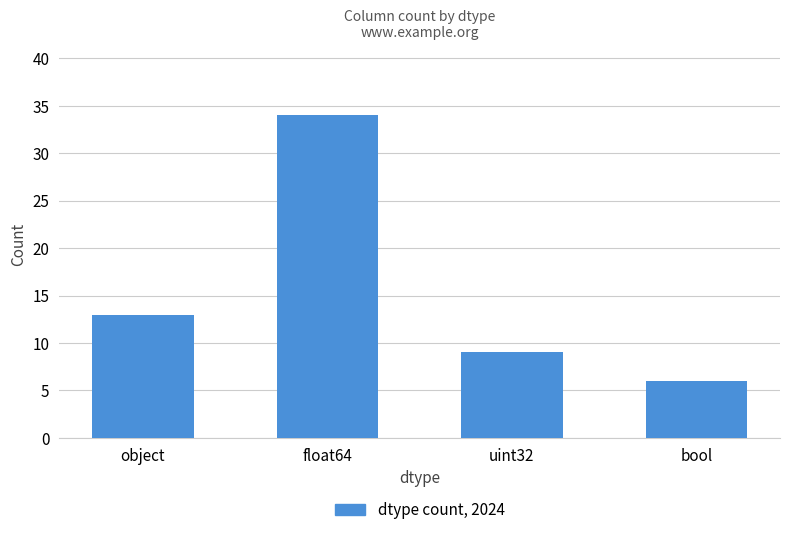

What is the sum of all values?

62